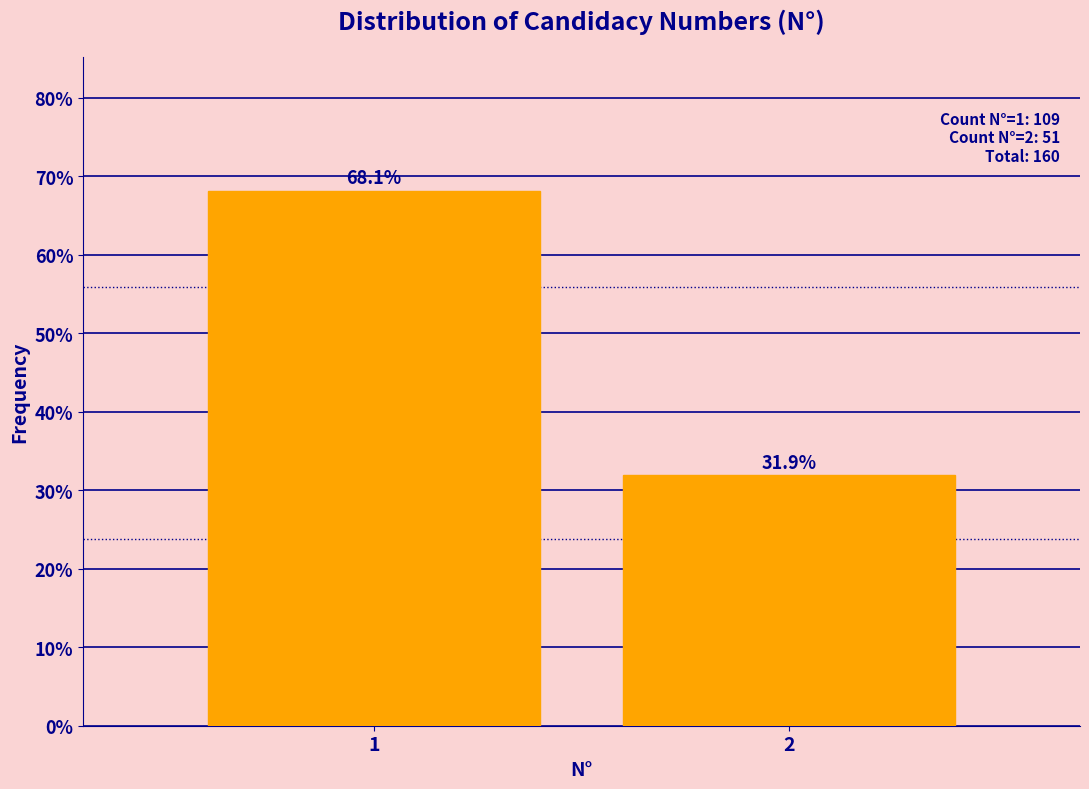

Reading left to right, transcribe all the data shown in this chart.

68.1	31.9